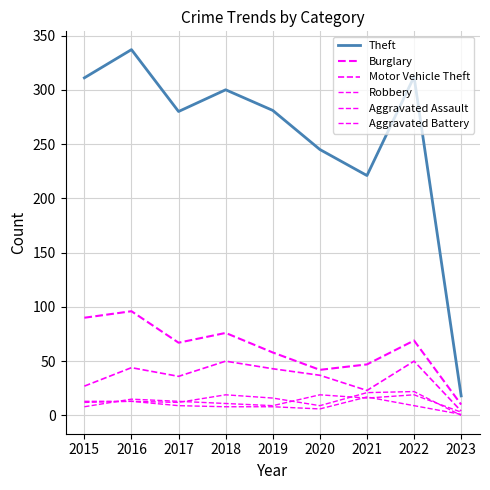

Does the chart have visible grid lines?

Yes